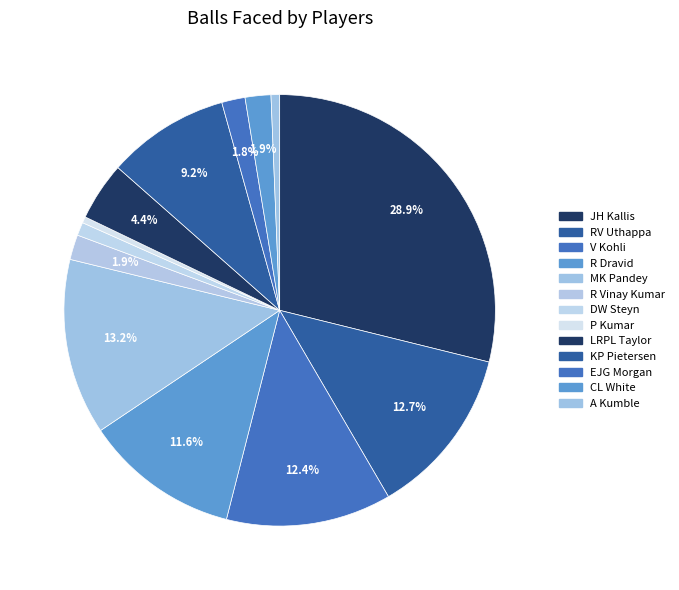

How many slices are in this pie chart?

13